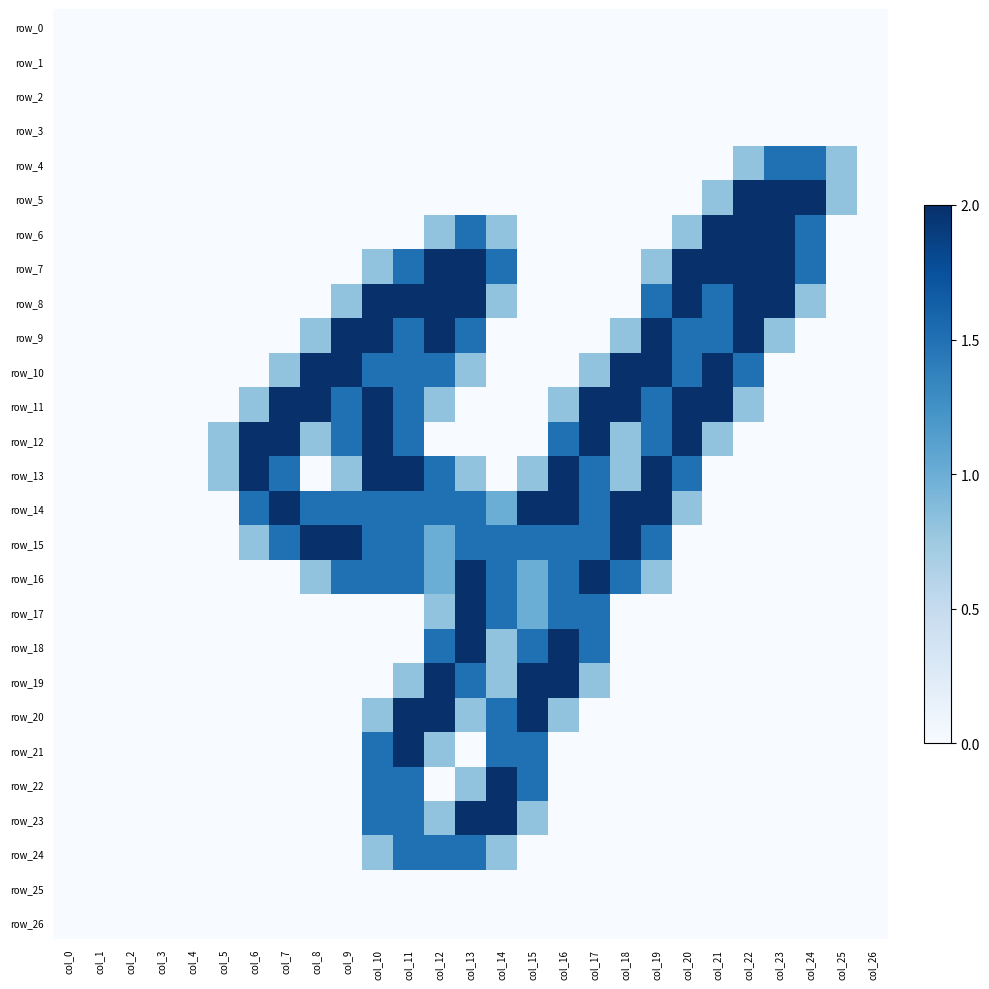

True or false: row_1 has a value of 0.0 at col_7.

True